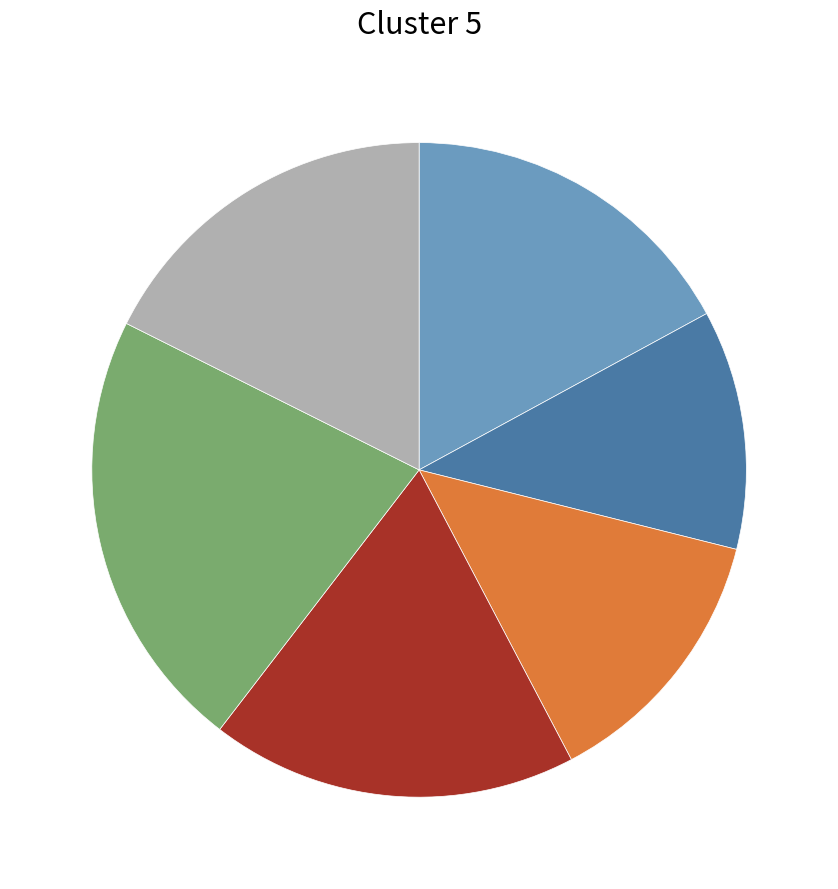

Count the number of slices in the pie.

6